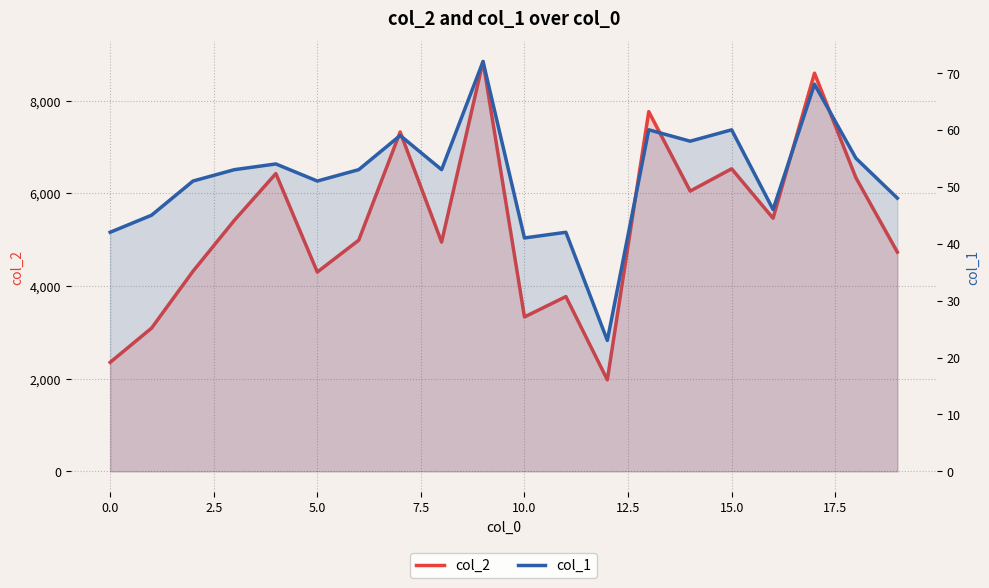

Which series has the largest range (max minus min)?

col_2